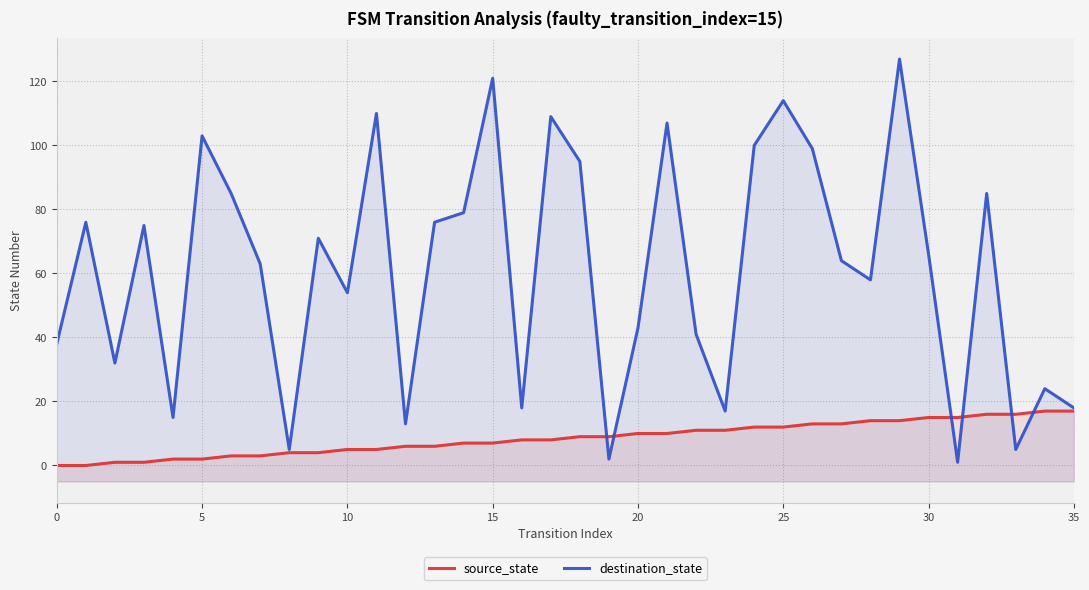

In destination_state, how many points are lower than both neighbors (excluding endpoints)?

11